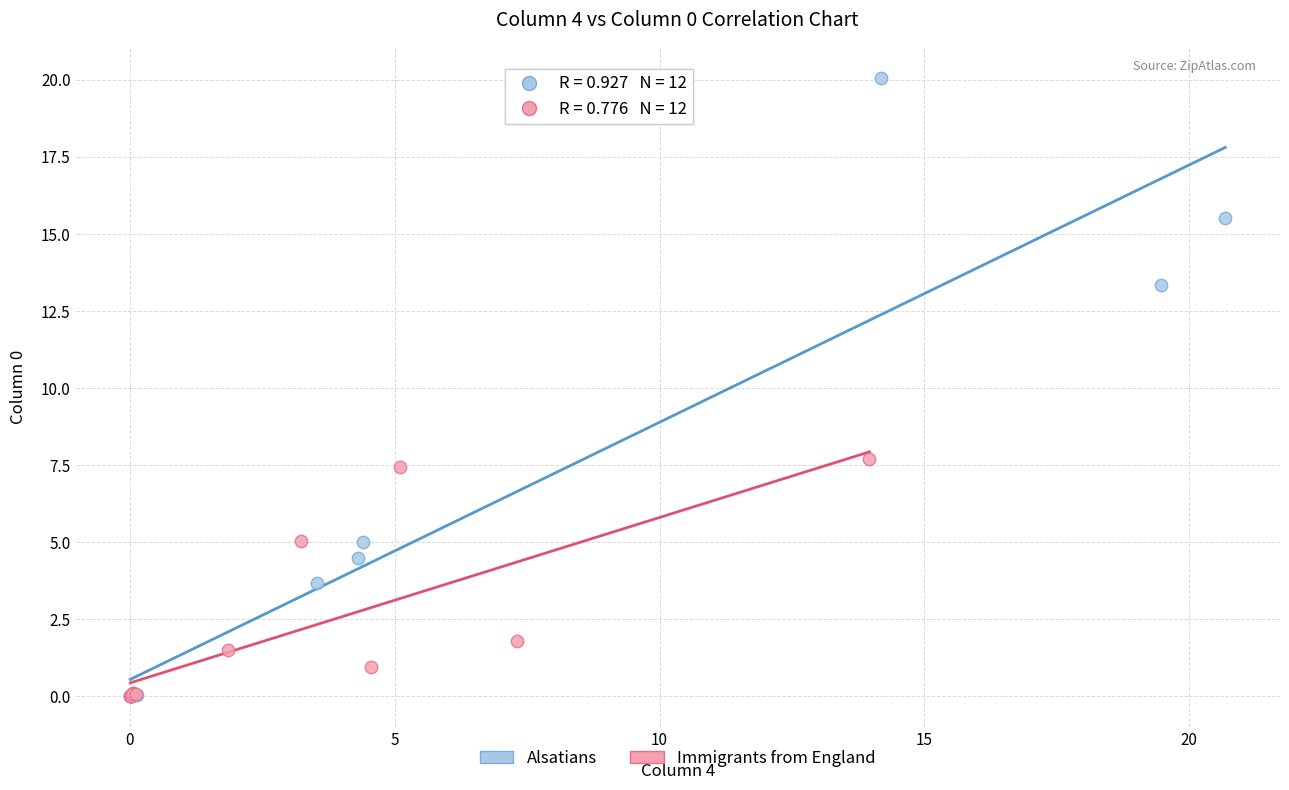

Which series has the largest Y range (max minus min)?

Alsatians